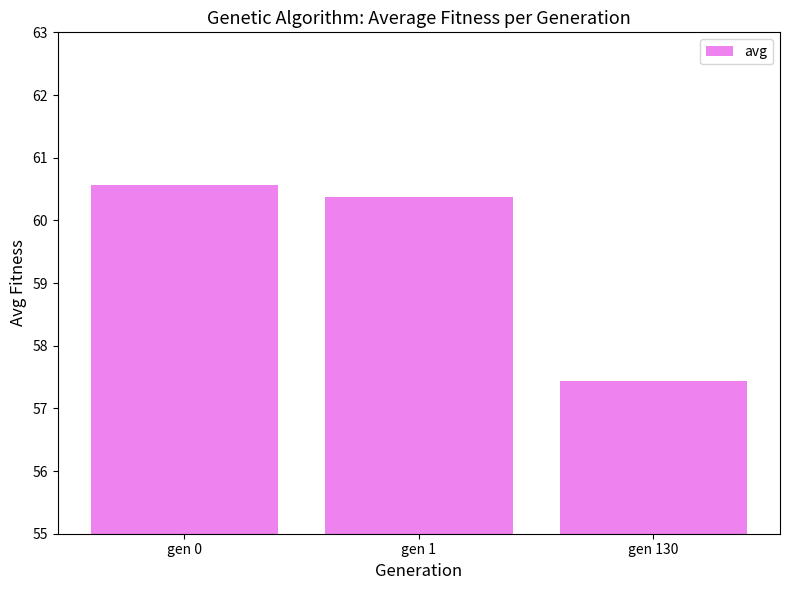

Rank the categories by value from lowest to highest.

gen 130, gen 1, gen 0